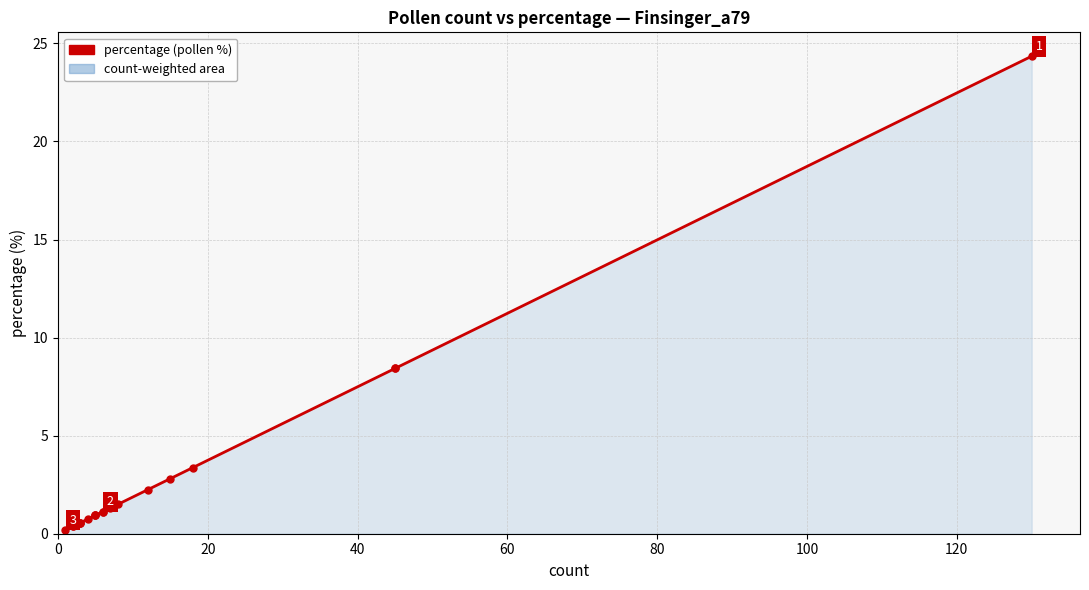

What is the maximum value shown in the chart?

24.3